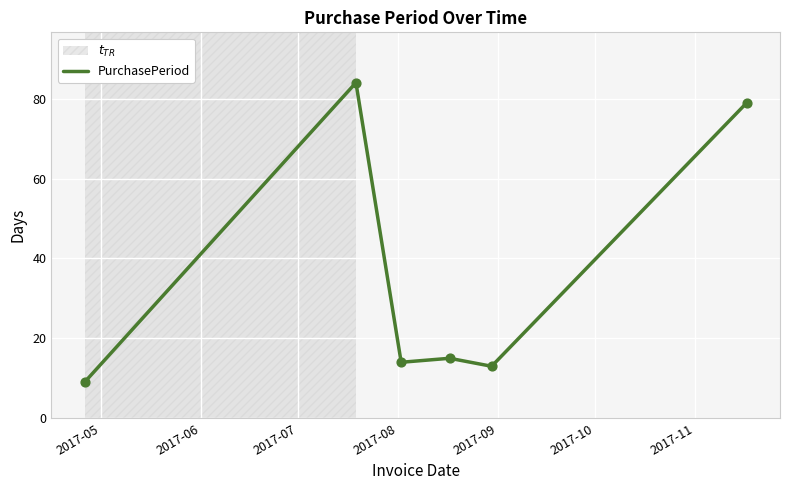

What is the maximum value shown in the chart?

84